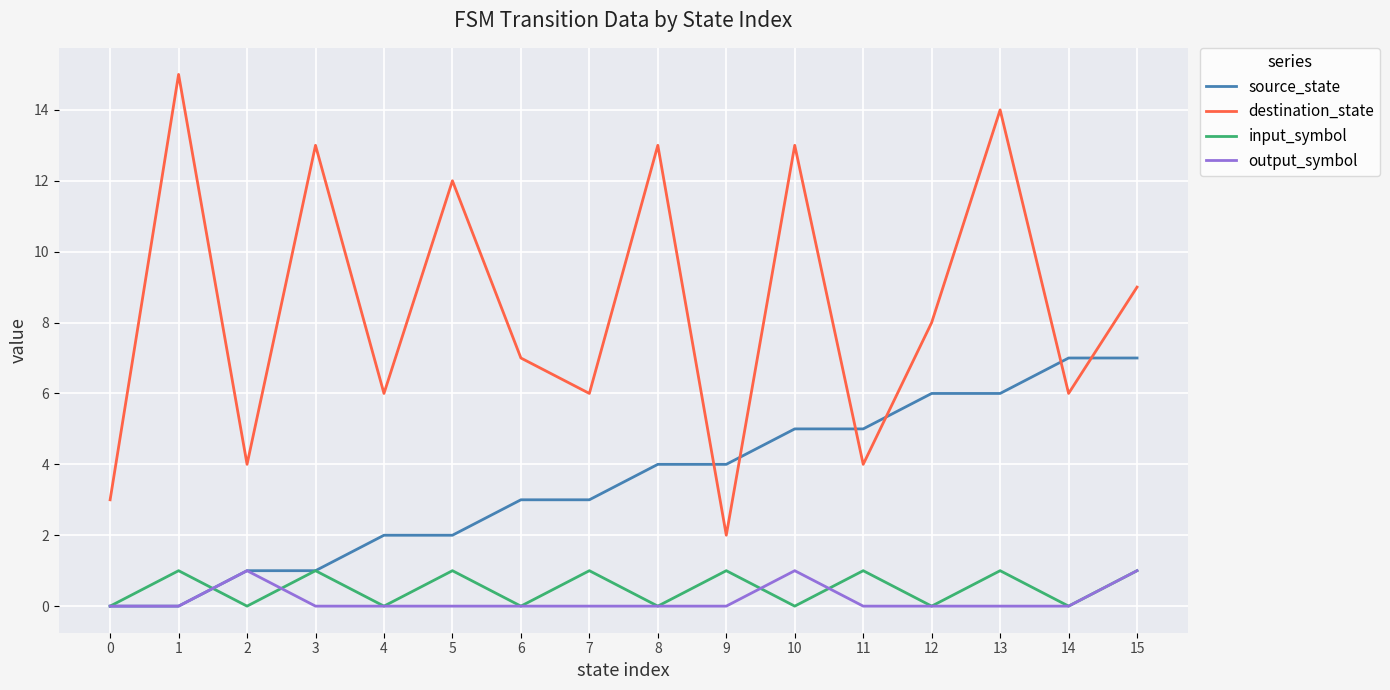

The value of output_symbol at 15 is 1. True or false?

True